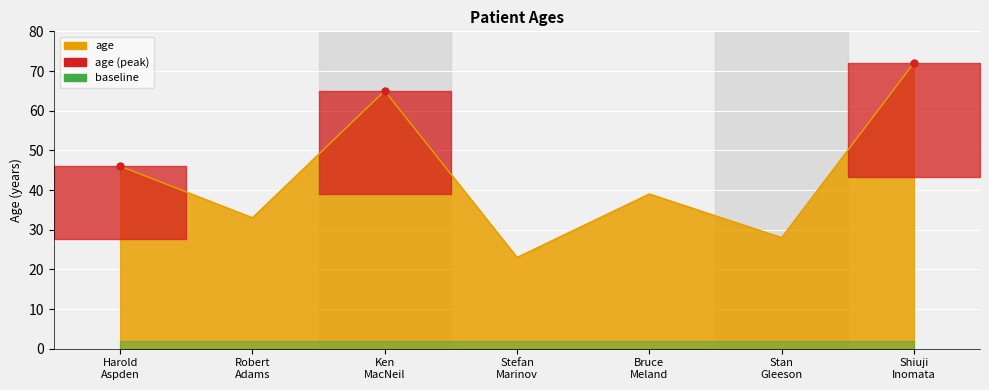

How many interior local peaks (higher than both neighbors) does the data have?

2